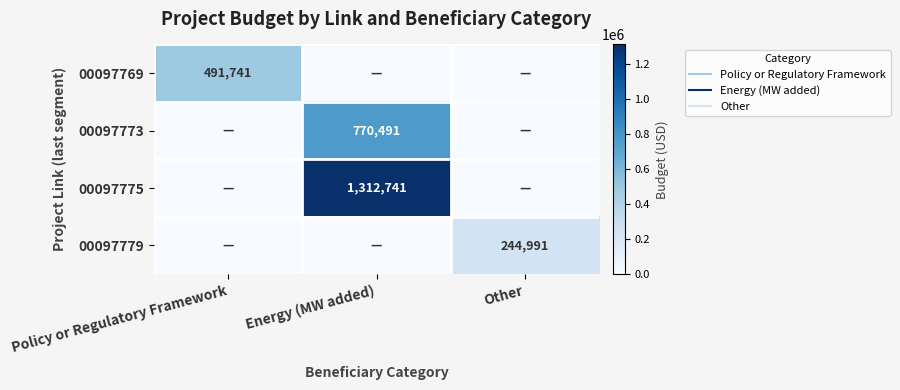

Which category has the highest value across all series?

Energy (MW added)